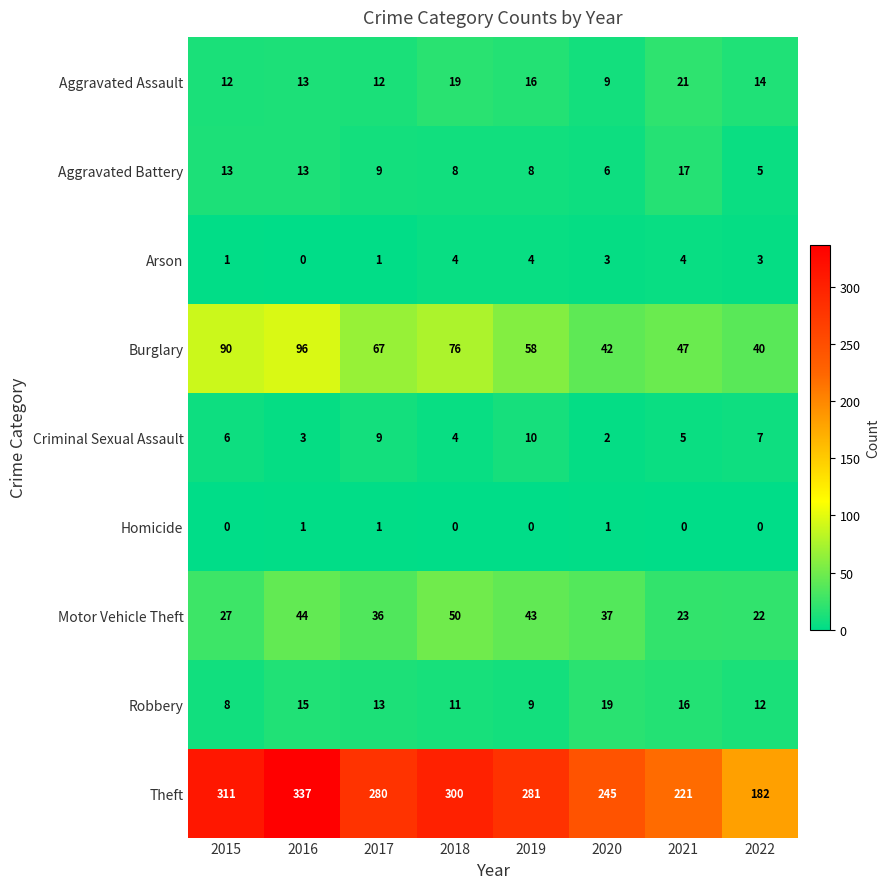

Rank the series at 2020 from lowest to highest value.

Homicide, Criminal Sexual Assault, Arson, Aggravated Battery, Aggravated Assault, Robbery, Motor Vehicle Theft, Burglary, Theft